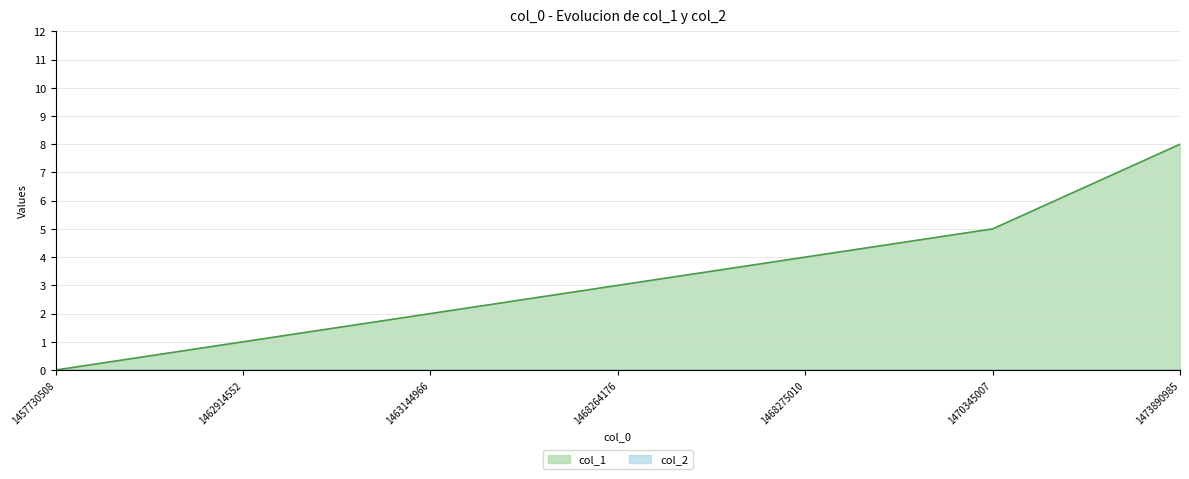

At which label is the value closest to 4?

1468275010